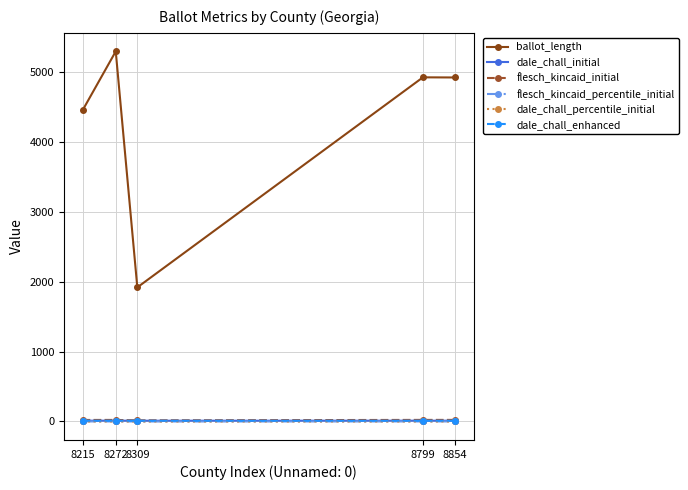

Which label corresponds to the largest value in the chart?

8272